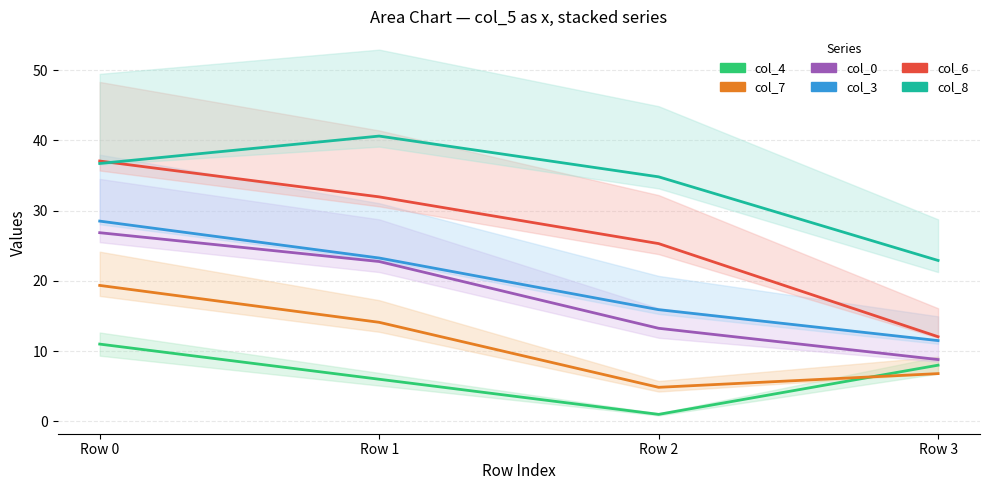

Which series has the largest range (max minus min)?

col_6 line